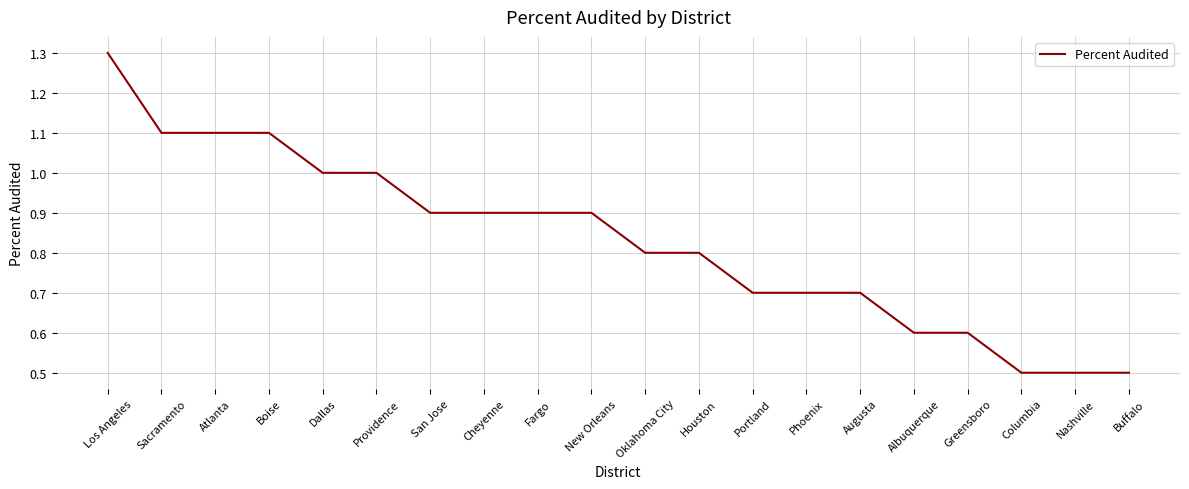

What is the difference between the maximum and minimum values?

0.8